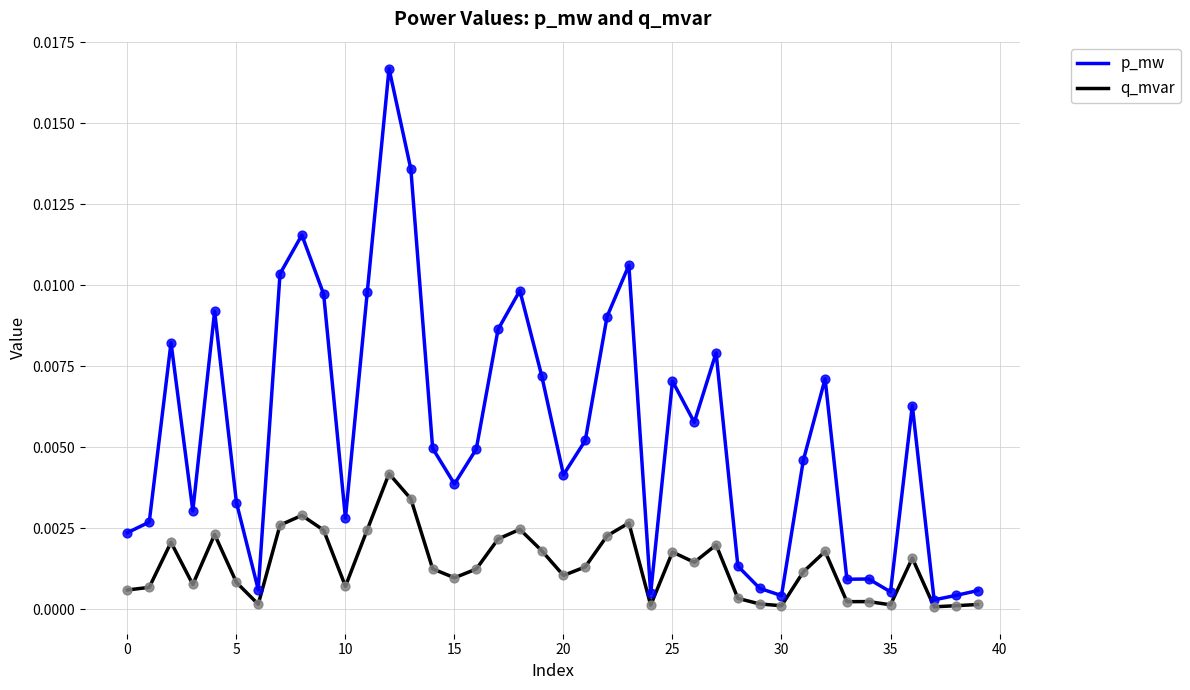

Which series has the largest total across all categories?

p_mw